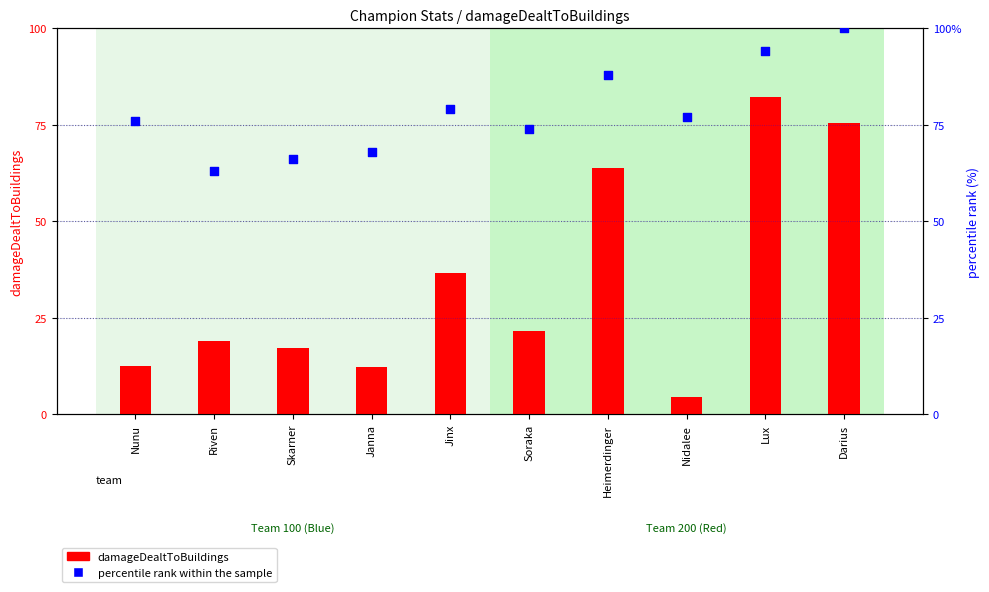

Which series has the largest total across all categories?

damageDealtToBuildings